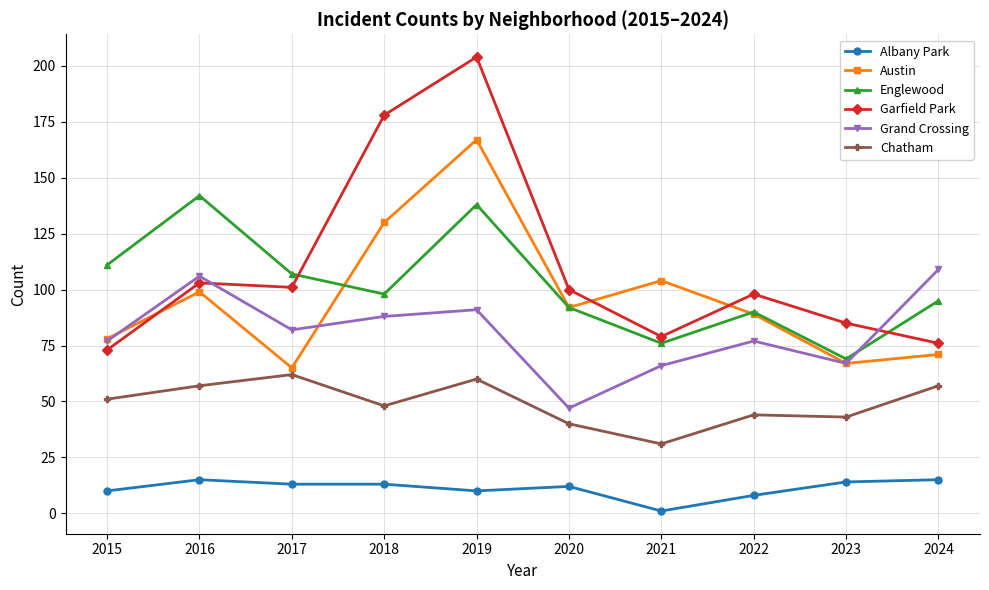

List the labels in order of Austin value, smallest first.

2017, 2023, 2024, 2015, 2022, 2020, 2016, 2021, 2018, 2019